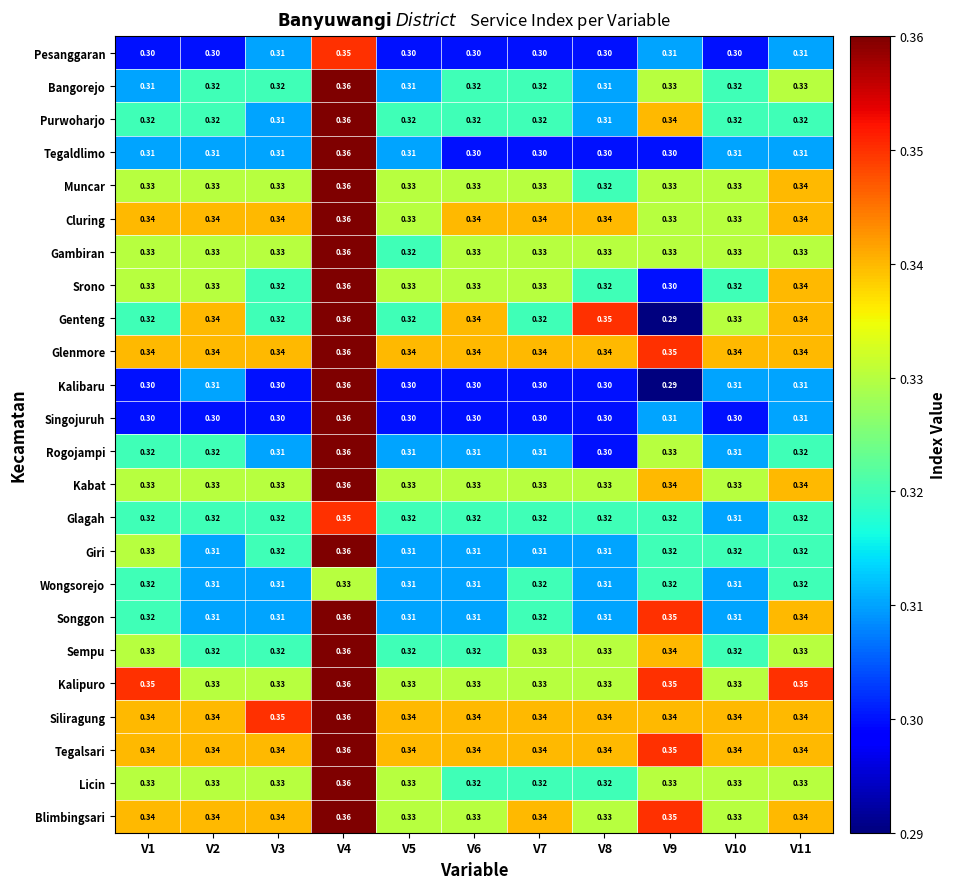

Between V2 and V3, which series saw the biggest shift?

Genteng